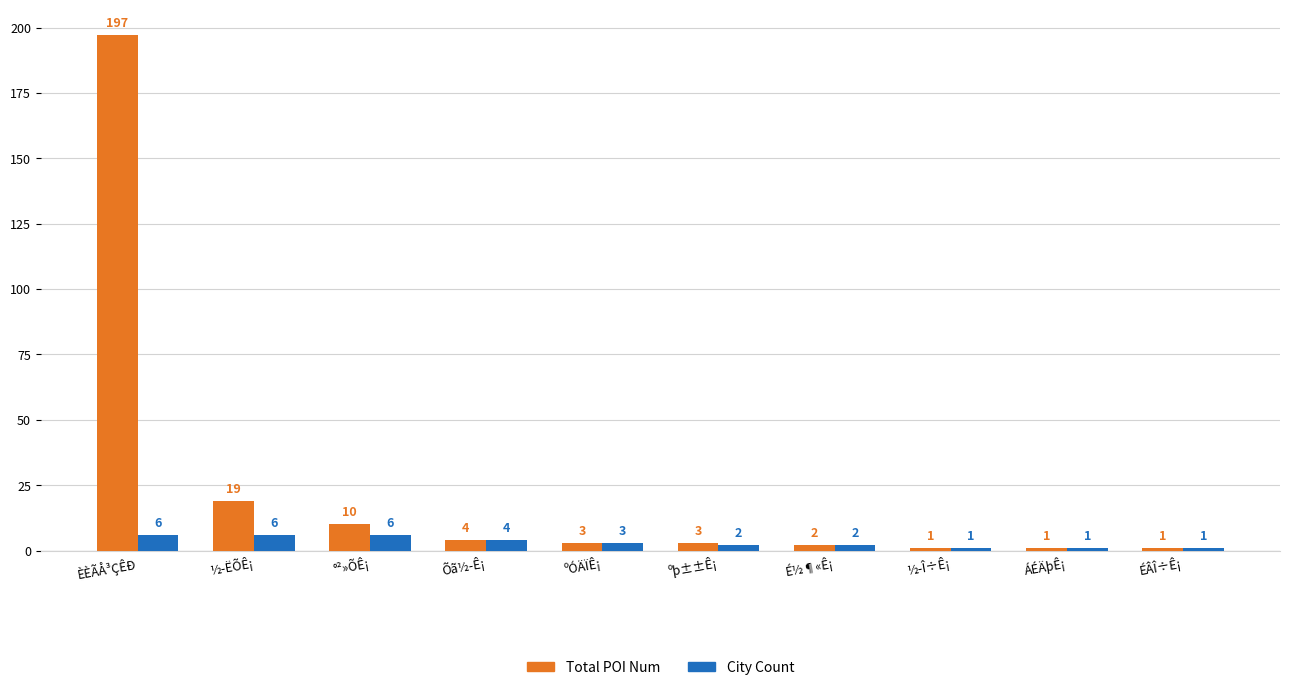

What is the label of the 4th bar from the right?

É½¶«Ê¡